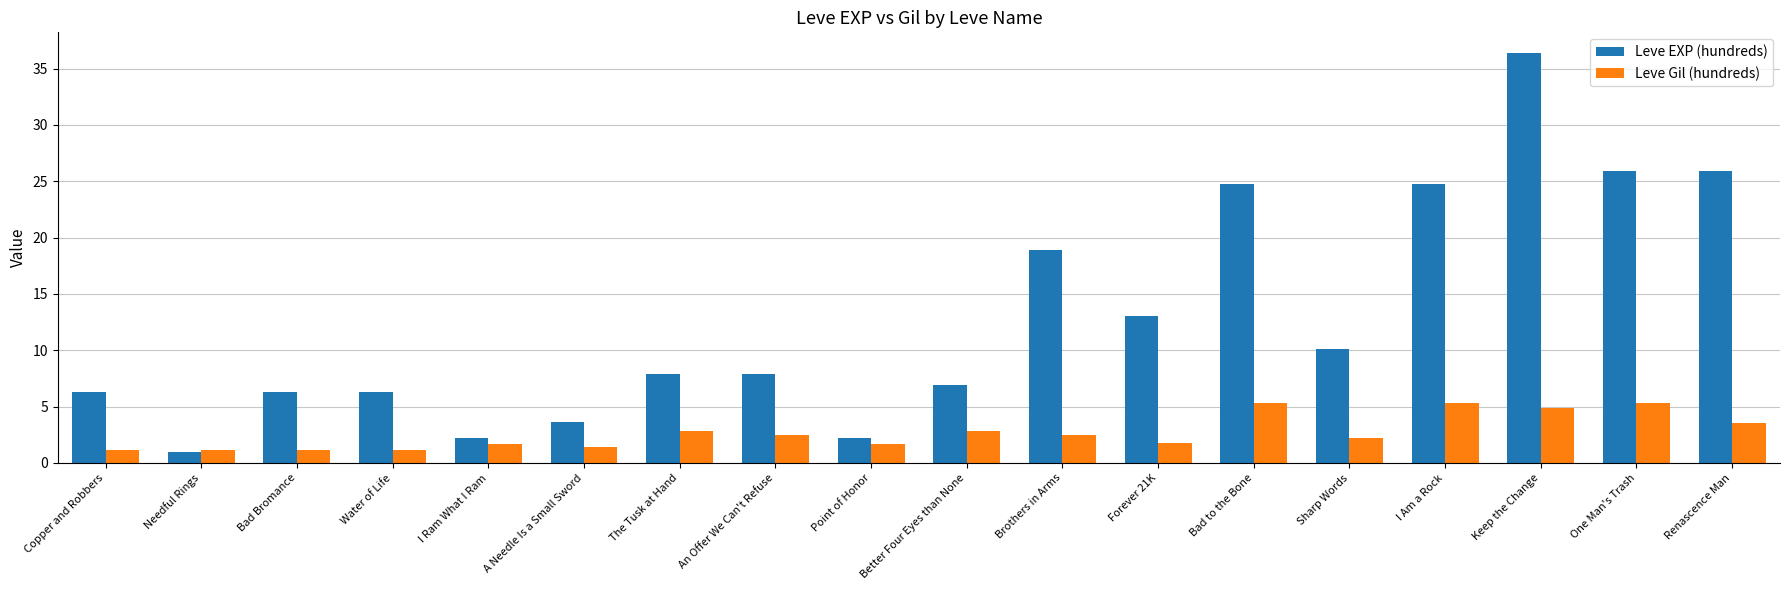

The Leve Gil (hundreds) series shows 2.5 at An Offer We Can't Refuse. True or false?

True